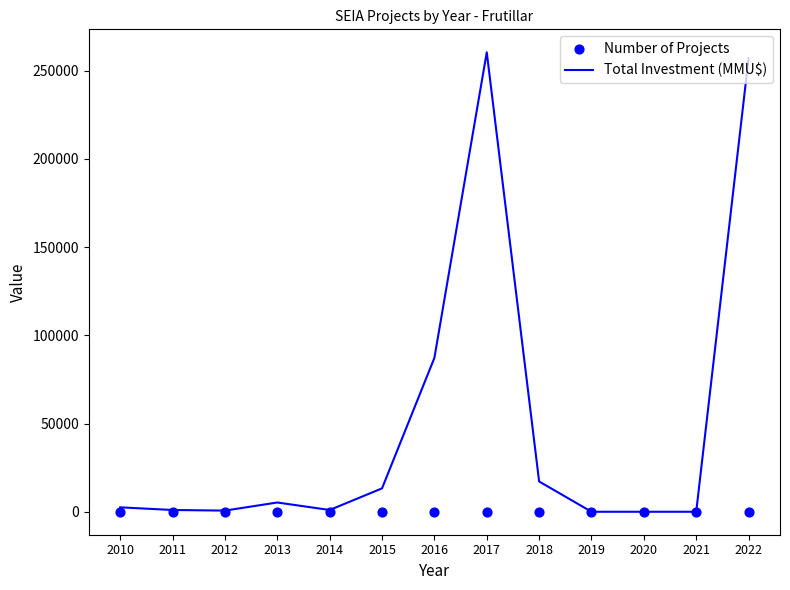

What is the total value across all series at 2022?

257007